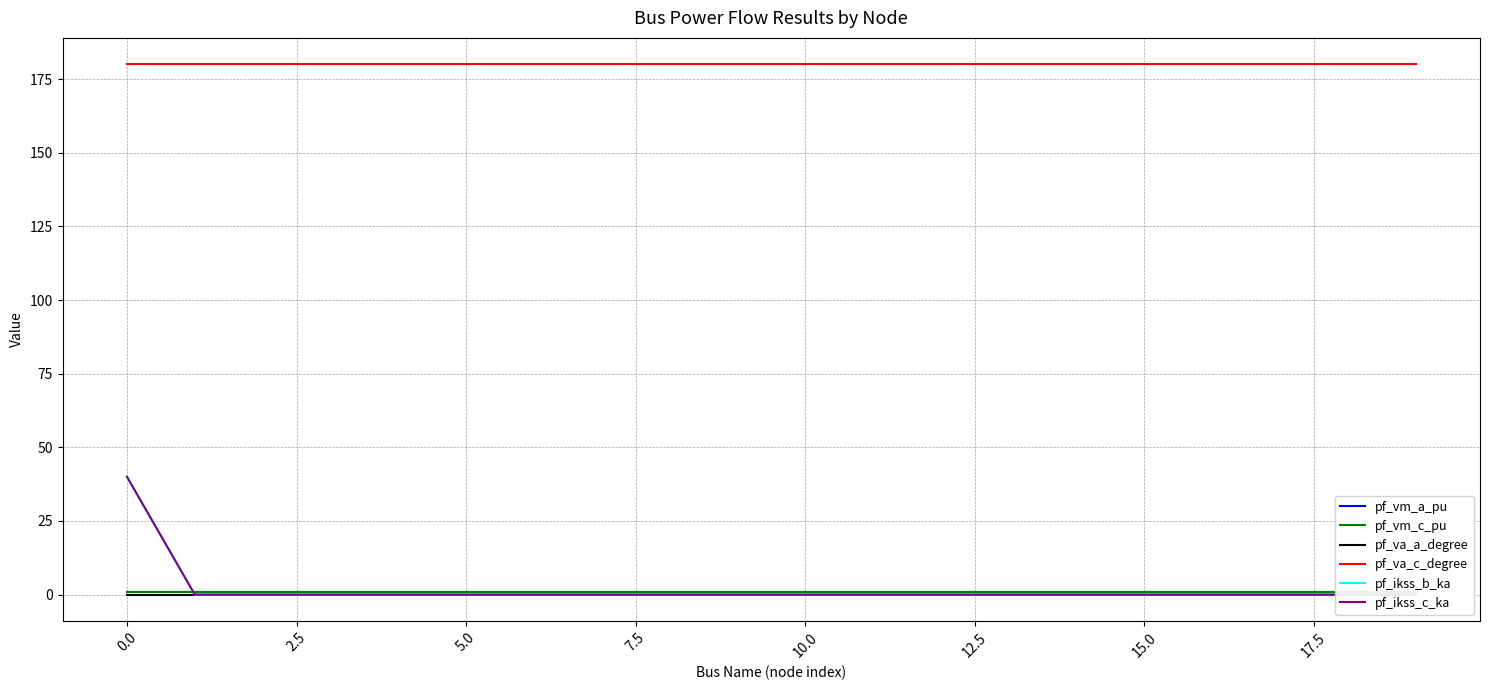

List the labels in order of pf_vm_c_pu value, largest first.

17, 16, 15, 14, 13, 12, 20.0, 10, 17.5, 15.0, 11, 12.5, 5.0, 2.5, 18, 19, 7.5, 10.0, 0.0, −2.5